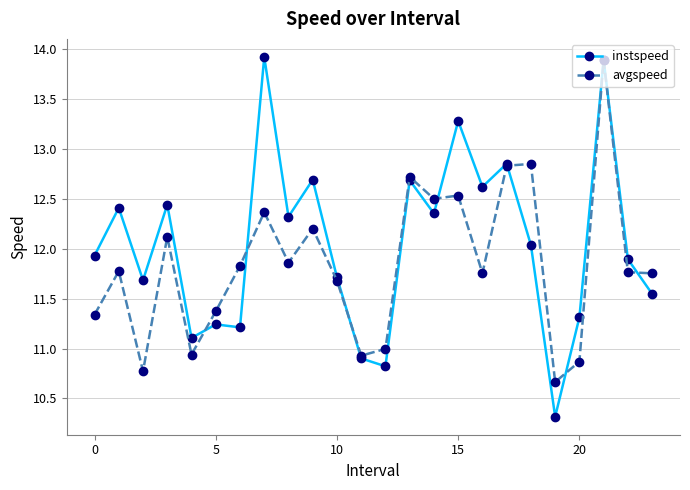

What is the difference between the maximum and minimum values in the avgspeed series?

3.2